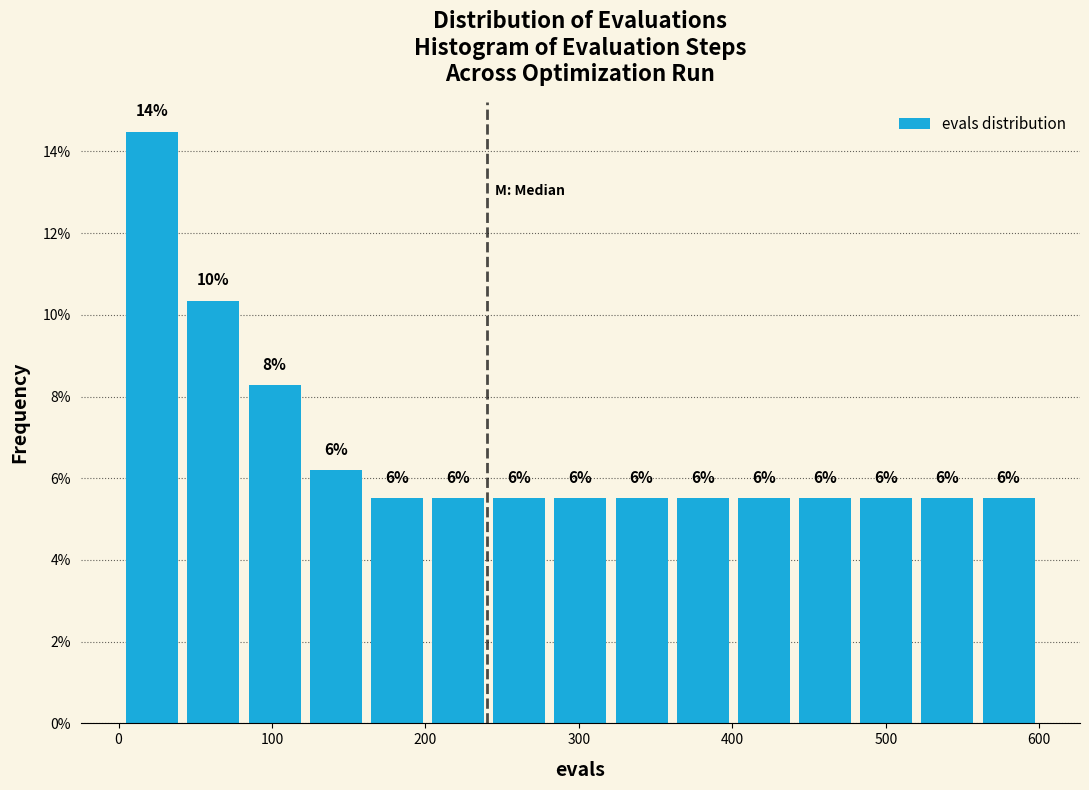

Around what value on the x-axis is the tallest bar? Give the approximate position of its centre, as read against the axis.

20